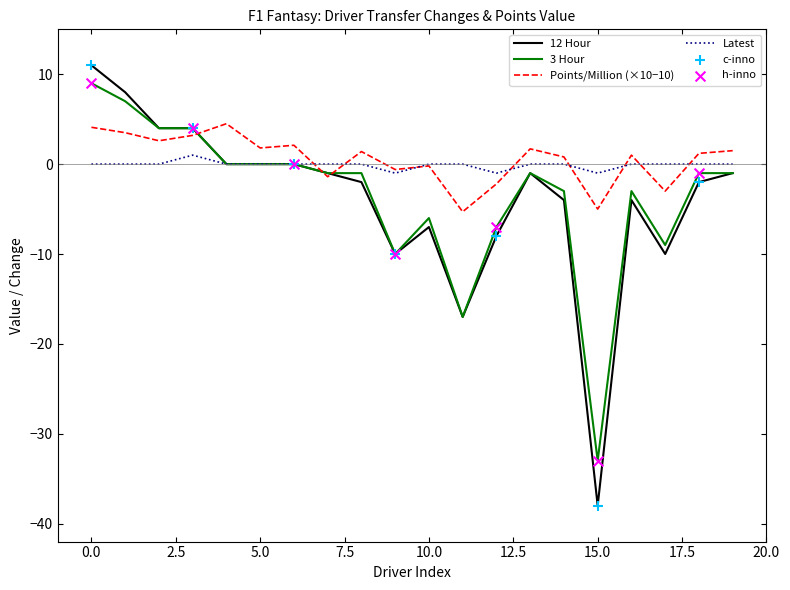

Which series has the largest range (max minus min)?

12 Hour